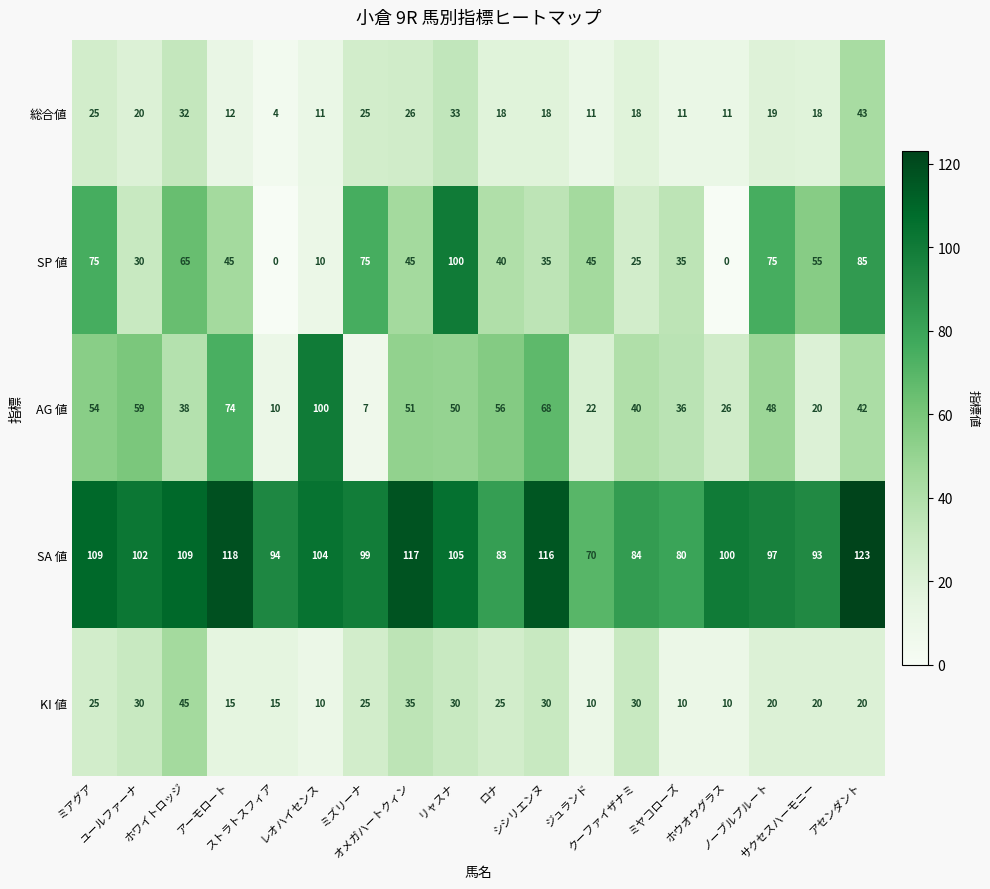

What is the difference between the second highest and minimum values in the SA 値 series?

48